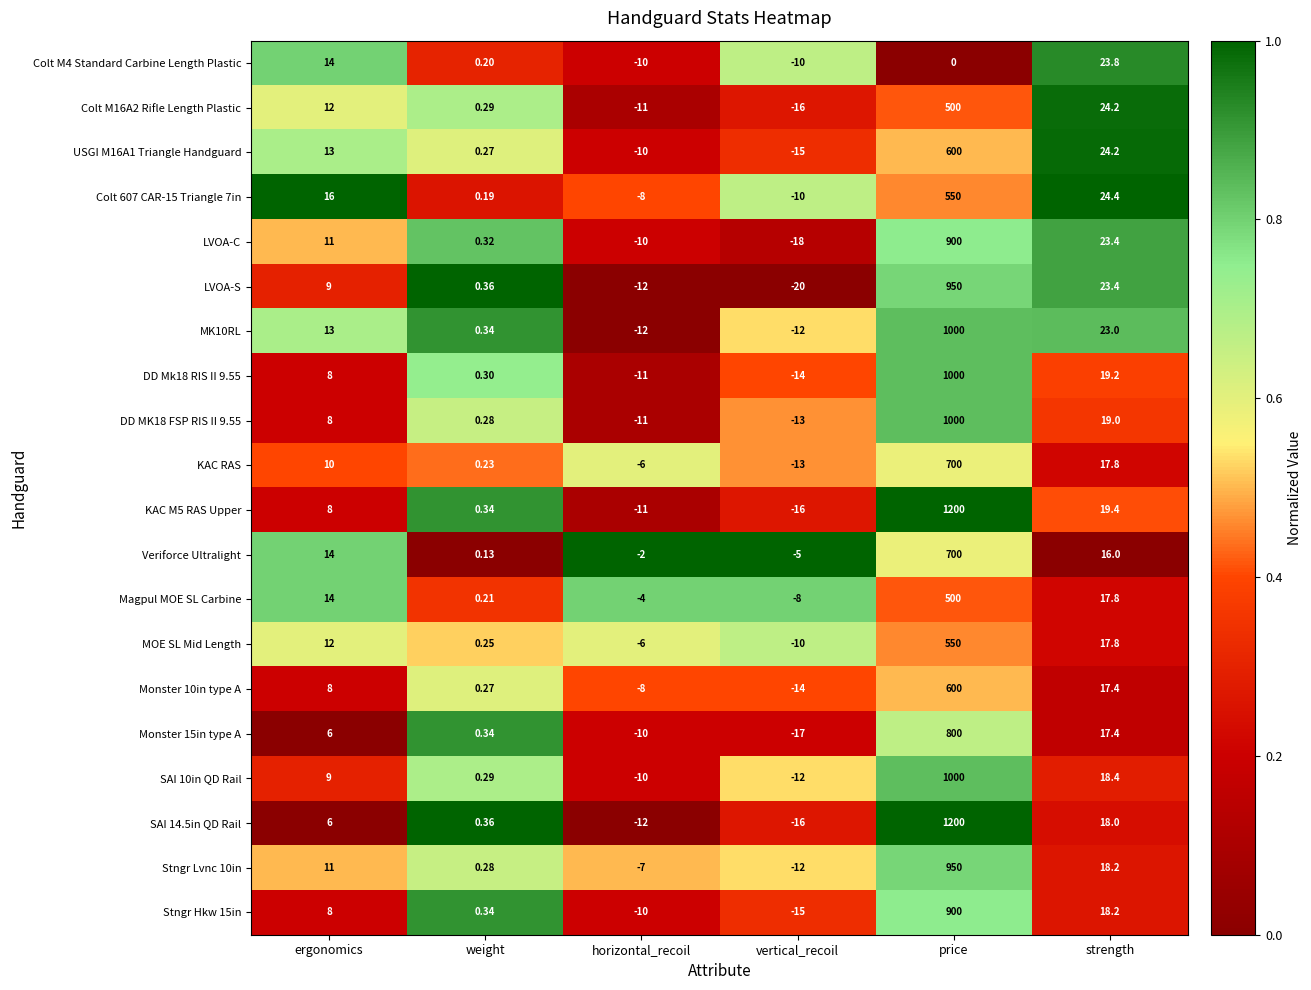

At which label is Magpul MOE SL Carbine closest to 246?

strength